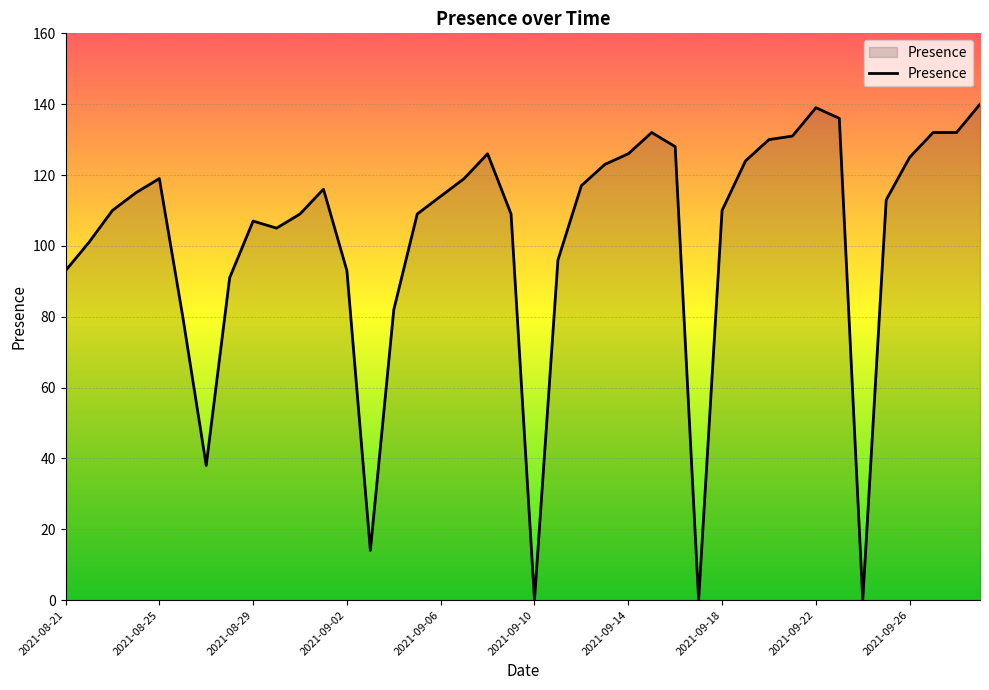

What is the maximum value shown in the chart?

140